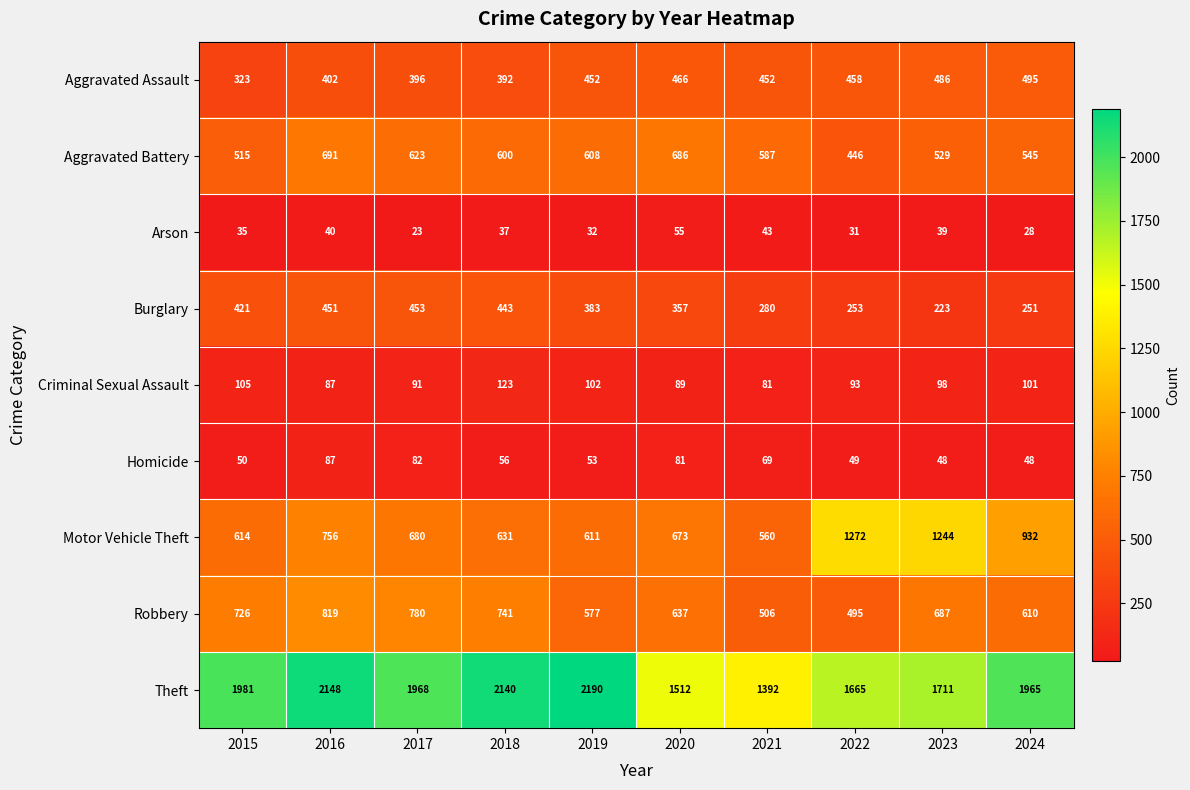

Which label corresponds to the largest value in the chart?

2019